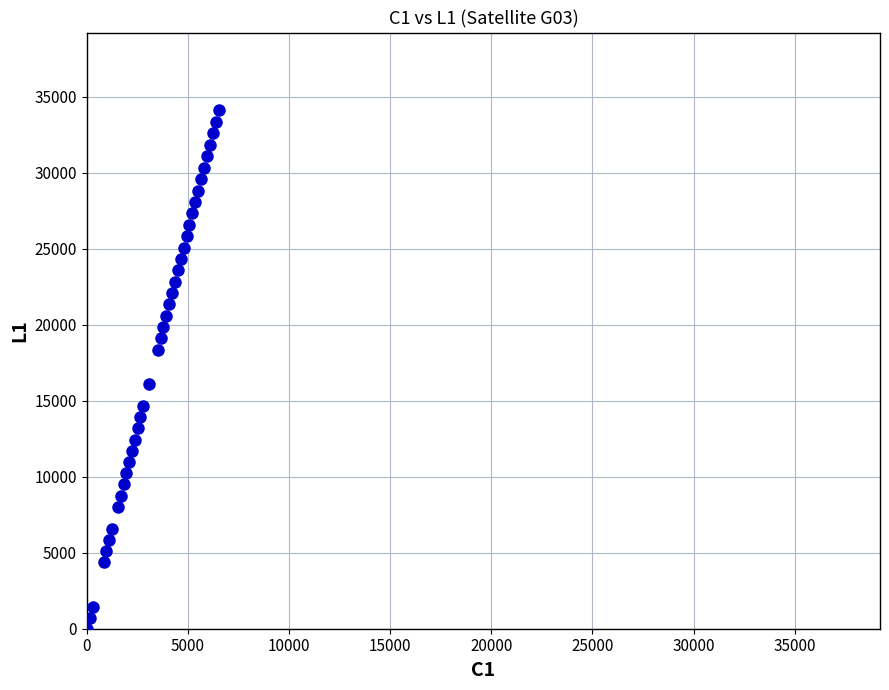

What is the range of X values (max minus min)?

6516.5